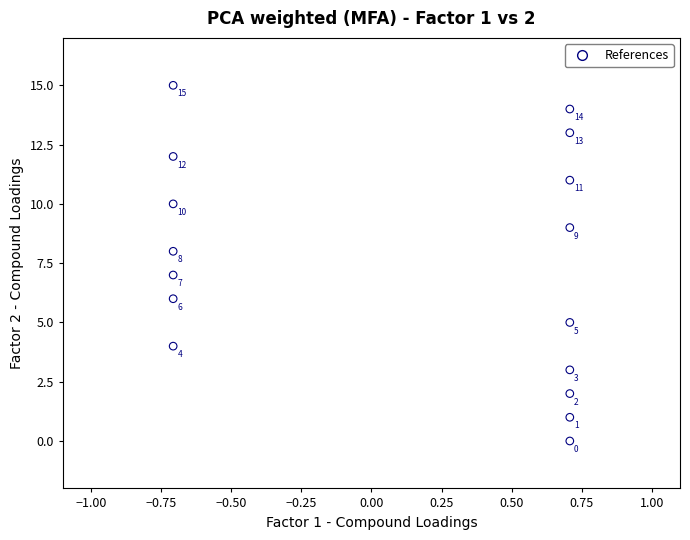

What is the range of Y values (max minus min)?

15